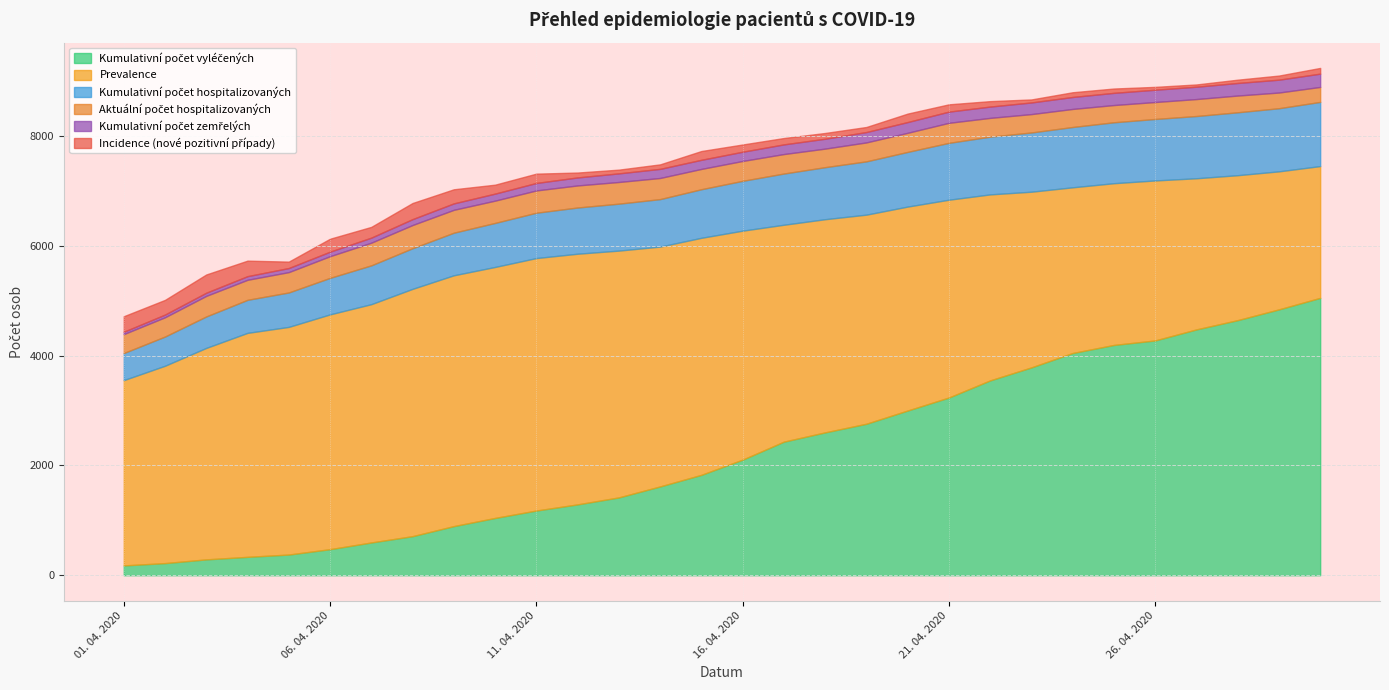

What is the difference between the second highest and minimum values in the Aktuální počet hospitalizovaných series?

126